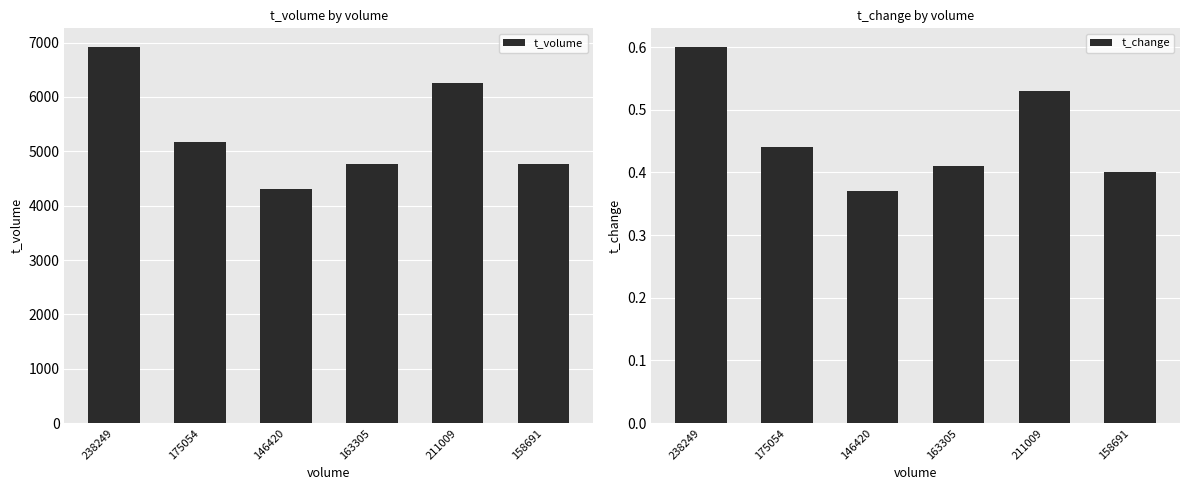

The t_volume series shows 9500.8 at 211009. True or false?

False